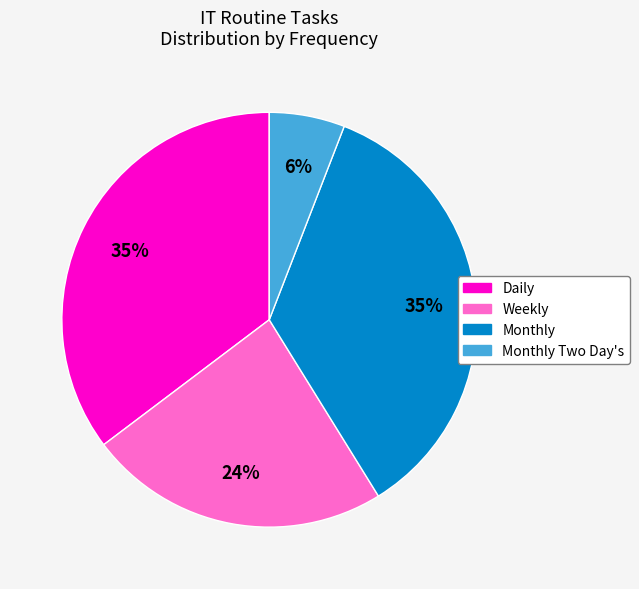

Does any single category account for the majority?

No